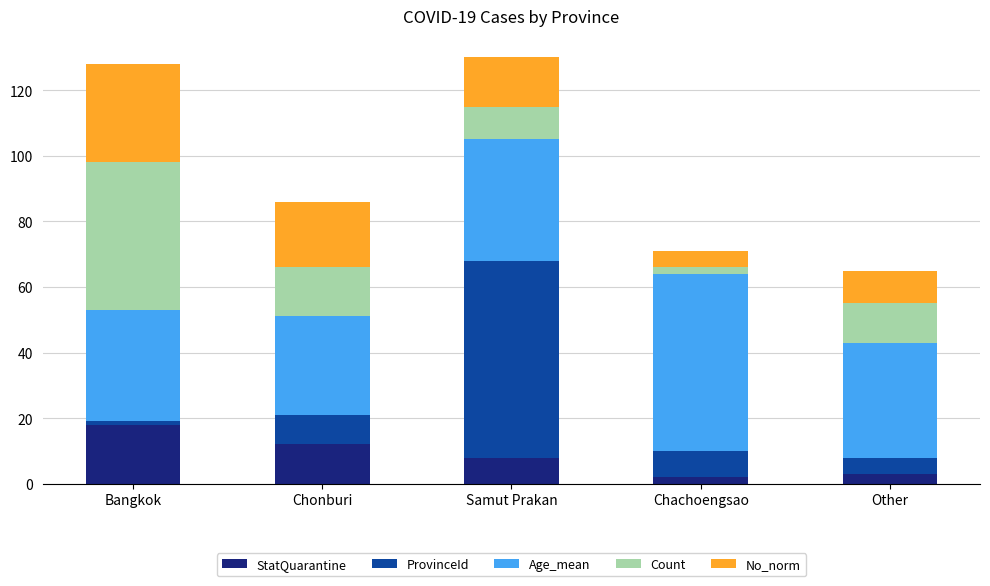

What is the difference between the maximum and second lowest values in the StatQuarantine series?

15